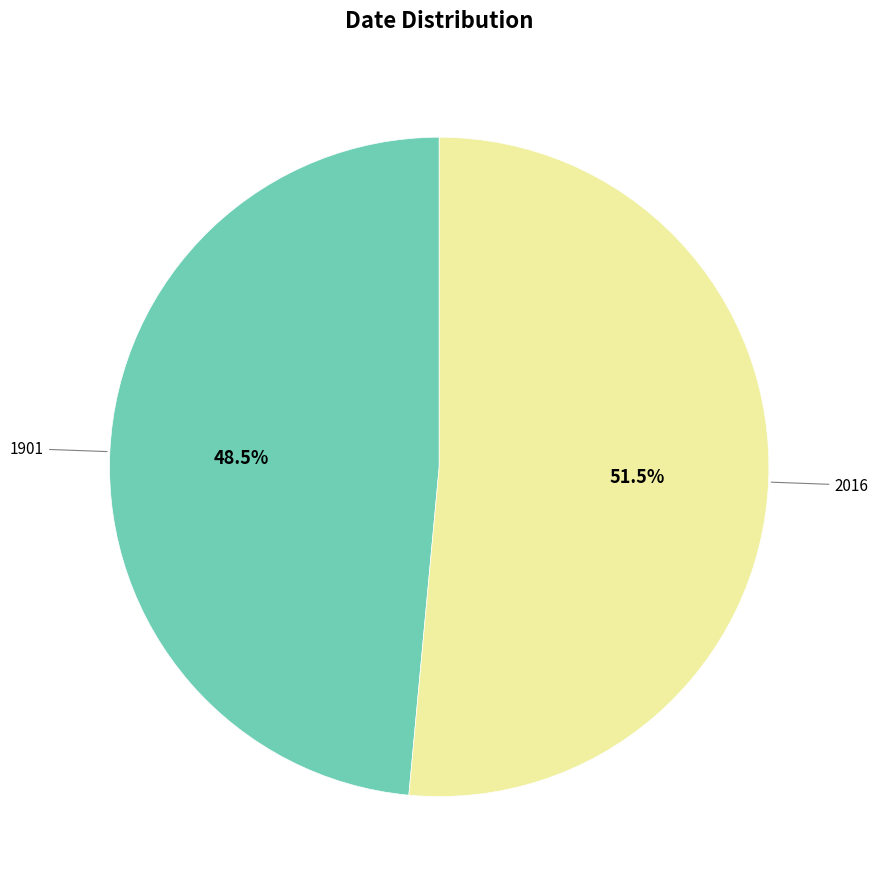

To the nearest percent, what is the difference between the largest and smallest slice percentages?

3%